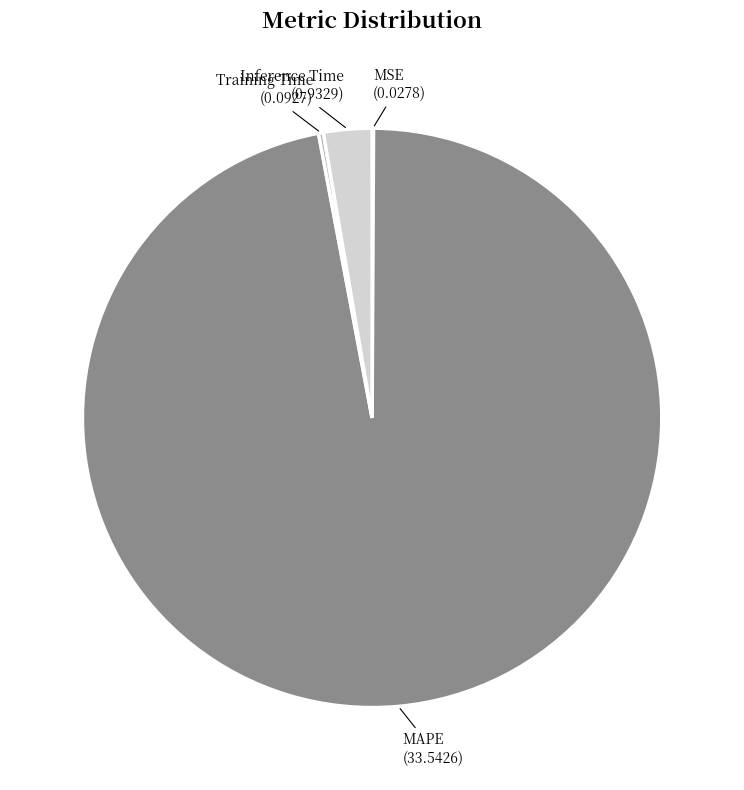

What is the largest slice in the pie chart?

MAPE